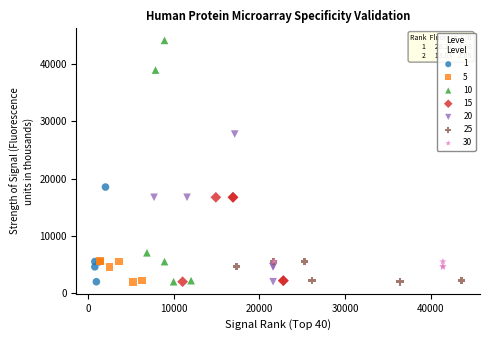

Which series contains the highest Y value?

10